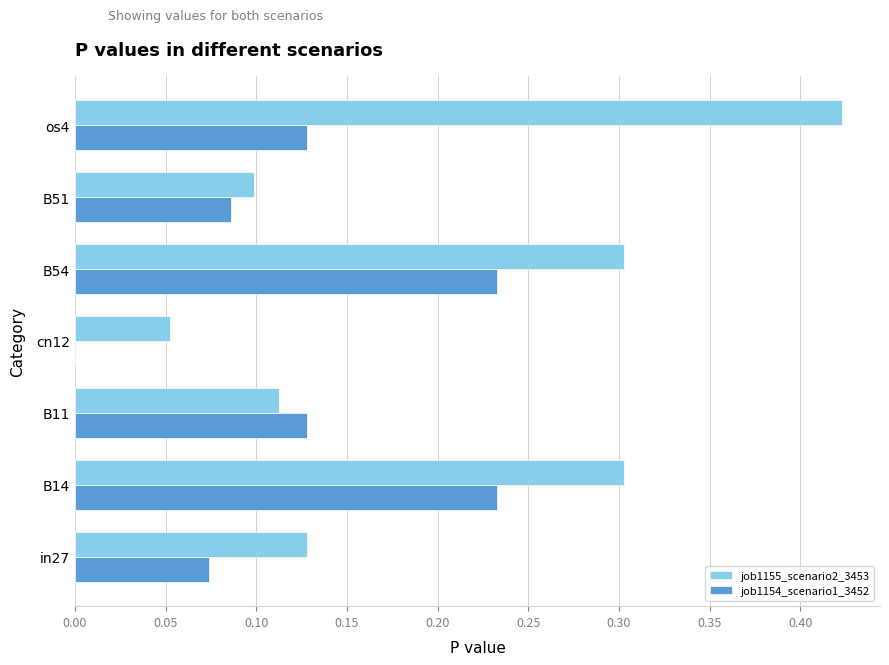

Is the value of job1155_scenario2_3453 at os4 greater than the value of job1154_scenario1_3452 at cn12?

Yes